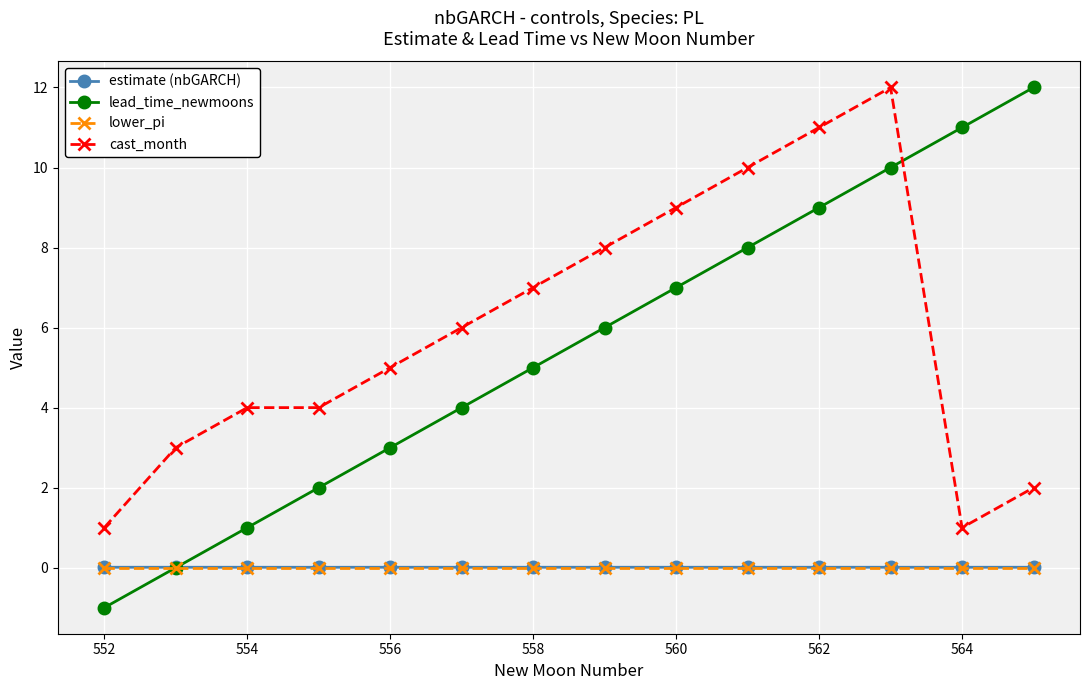

What is the value of the lead_time_newmoons point at the 6th from the left?

4.0